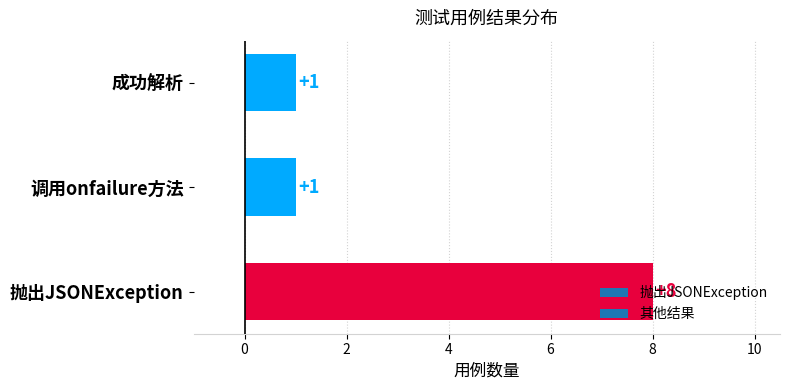

What is the difference between the maximum and minimum values?

7